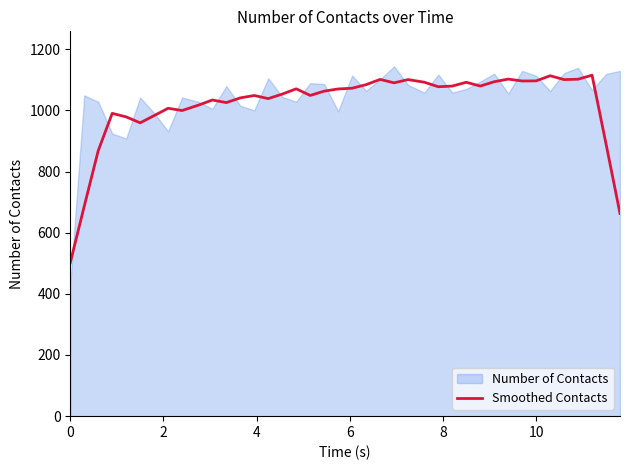

How many points are higher than both their immediate neighbors (excluding endpoints)?

11